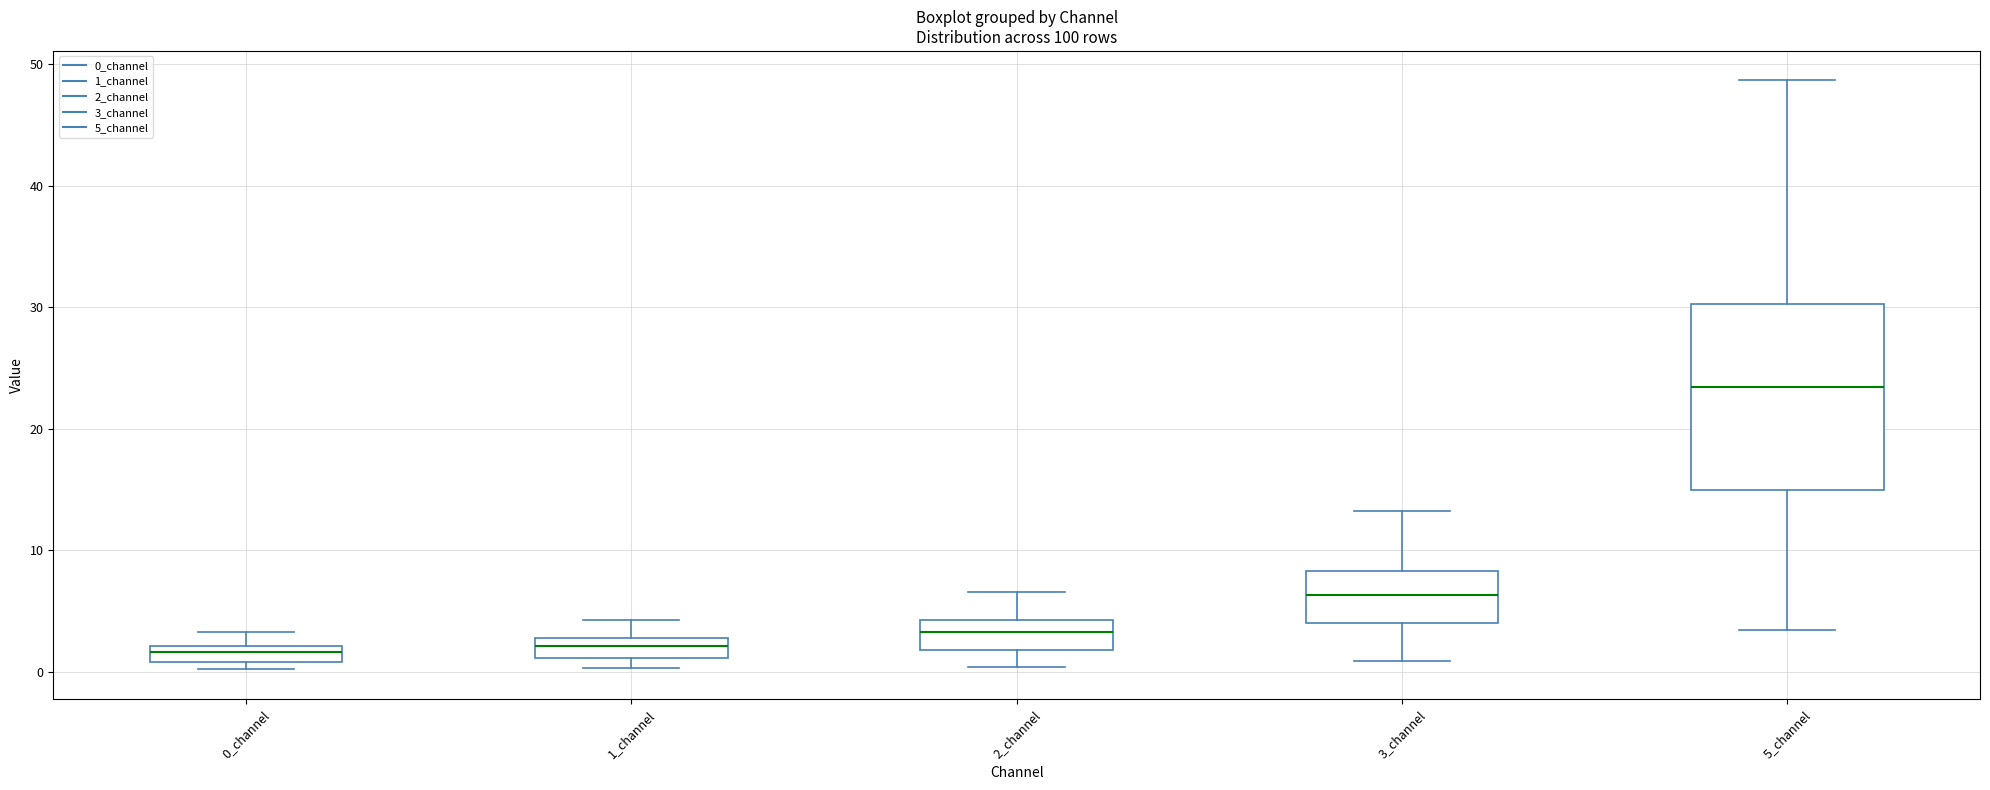

Which box is the tallest, from its lower edge to its upper edge?

5_channel